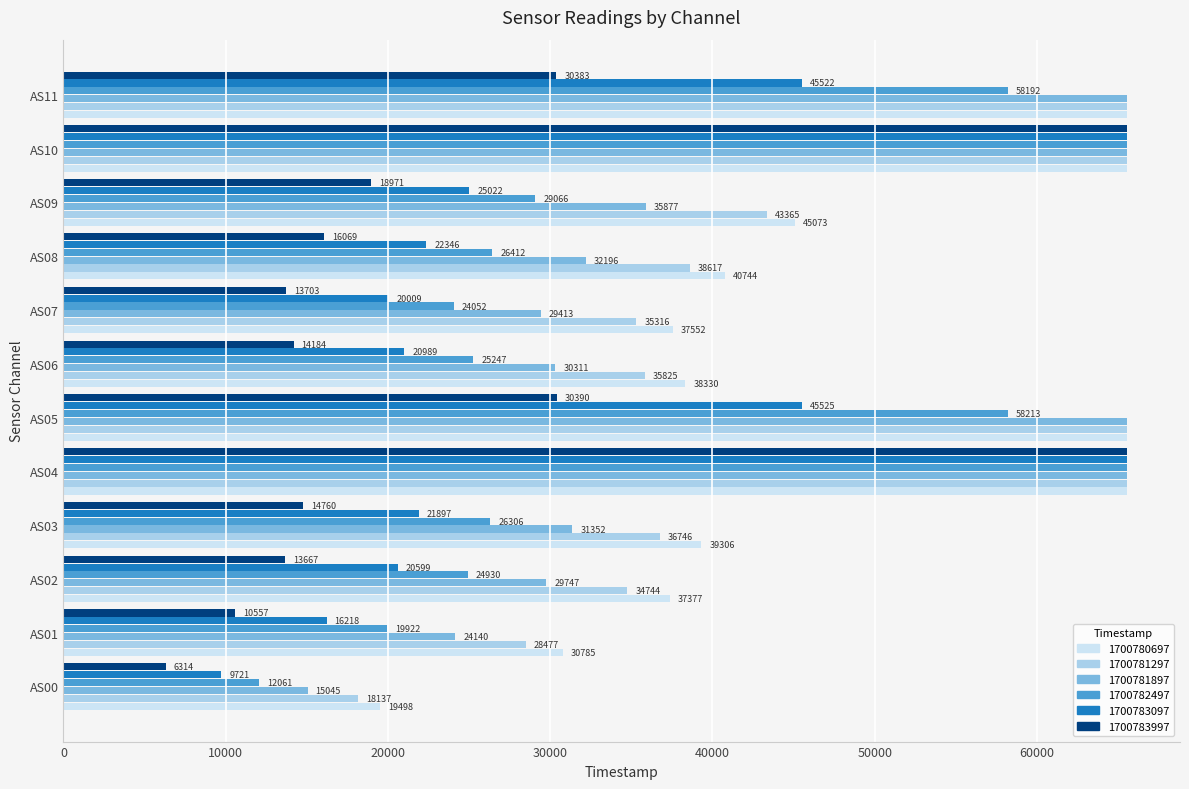

What is the minimum value for 1700782497?

12061